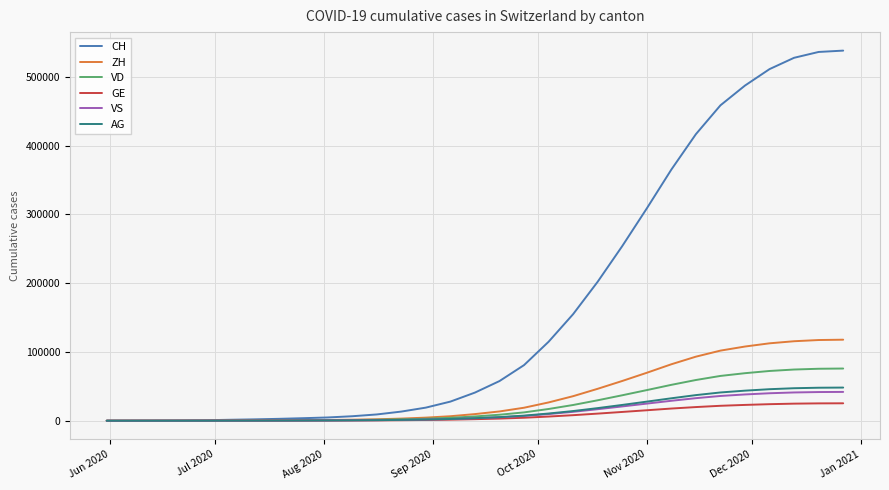

Which series has the widest spread of values?

CH